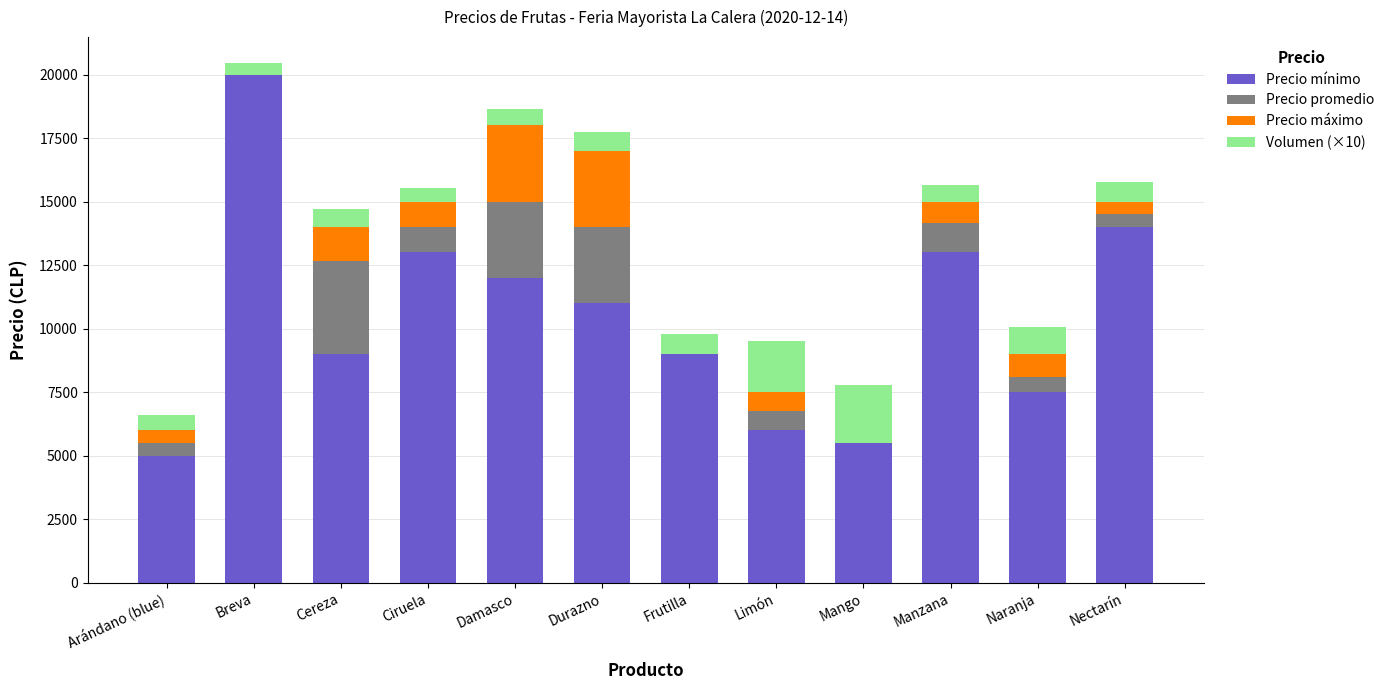

What are all the series names shown in the legend?

Precio mínimo, Precio promedio, Precio máximo, Volumen (×10)